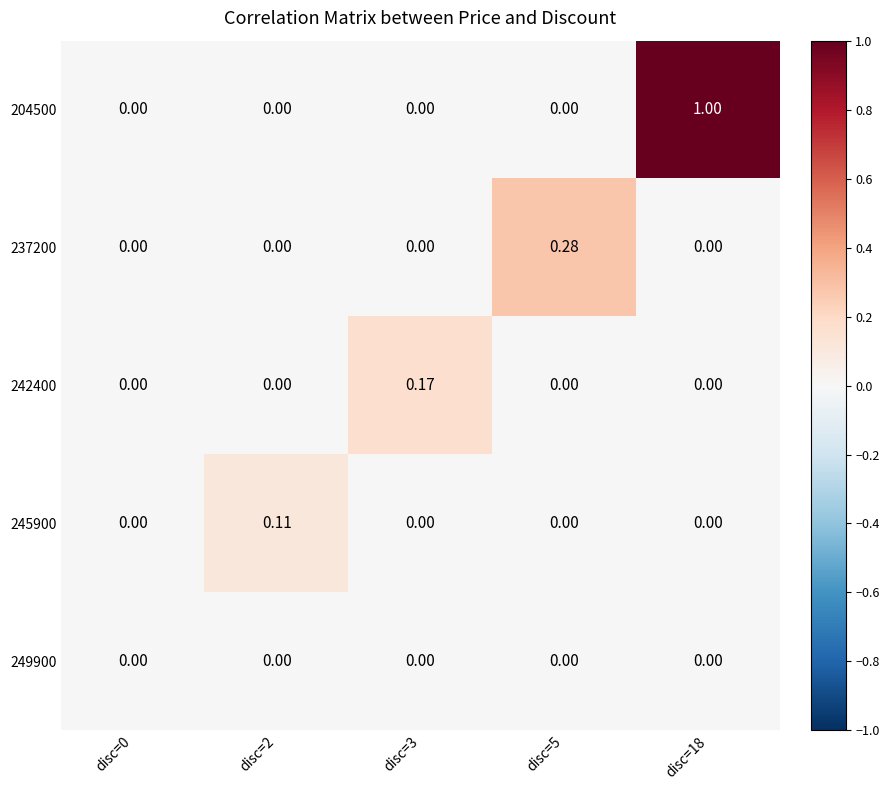

Is the value of 249900 at disc=3 greater than the value of 204500 at disc=18?

No